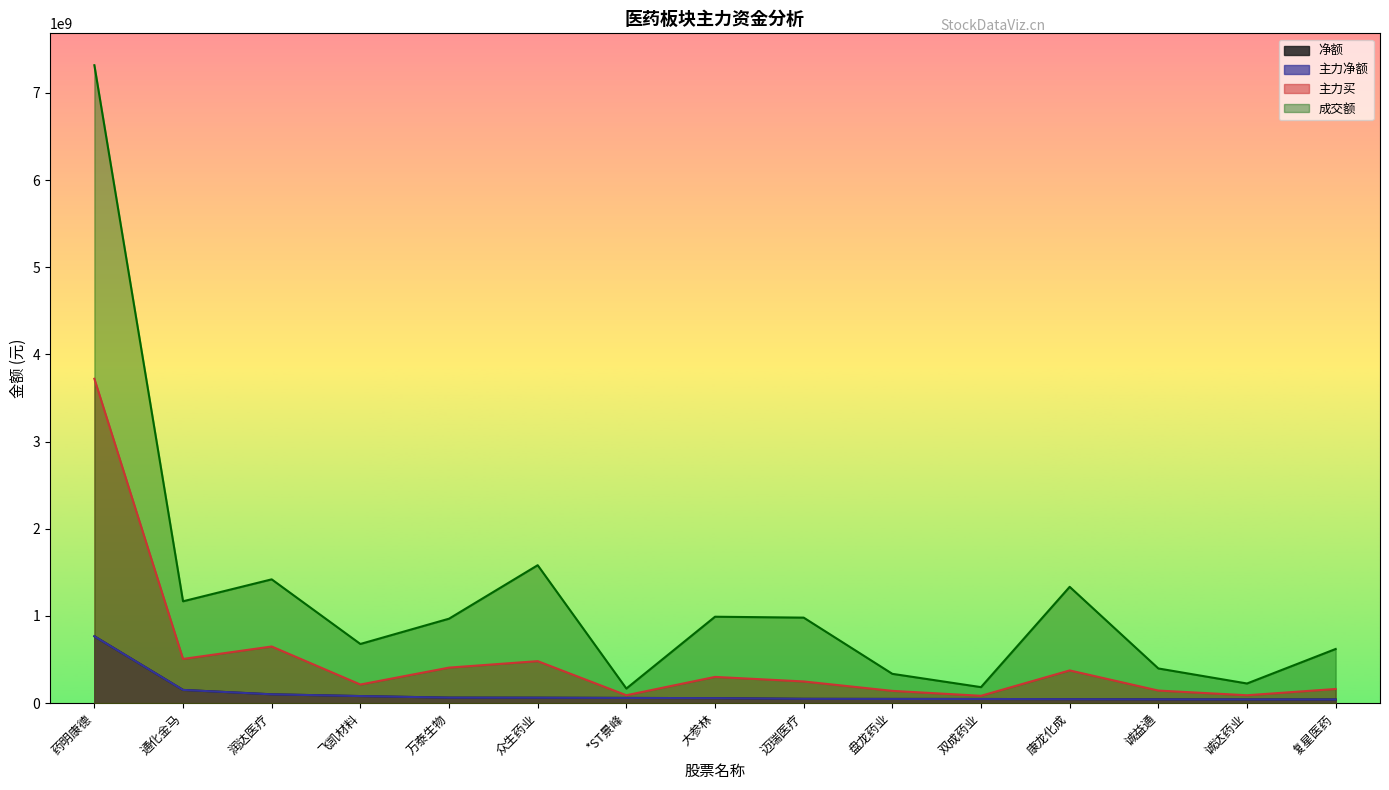

Which label corresponds to the largest value in the chart?

药明康德